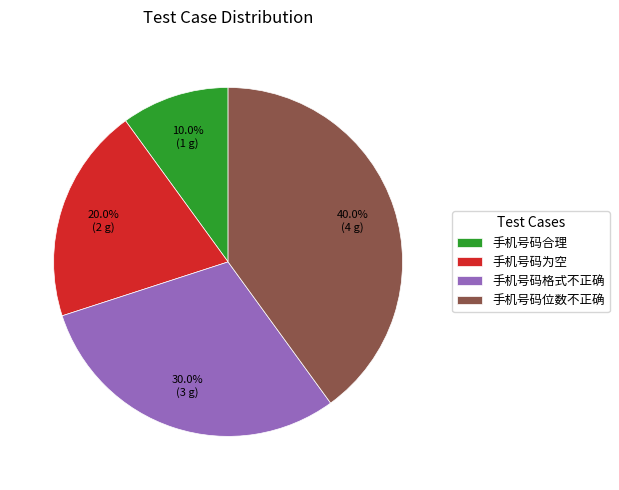

Is 手机号码合理 the majority of the pie?

No